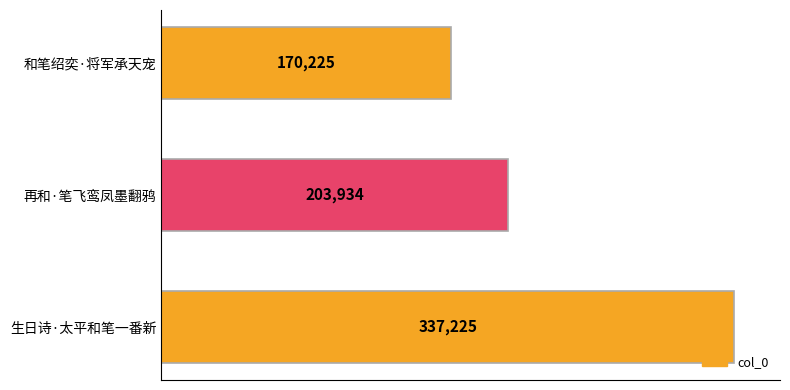

Rank the categories by value from lowest to highest.

和笔绍奕·将军承天宠, 再和·笔飞鸾凤墨翻鸦, 生日诗·太平和笔一番新